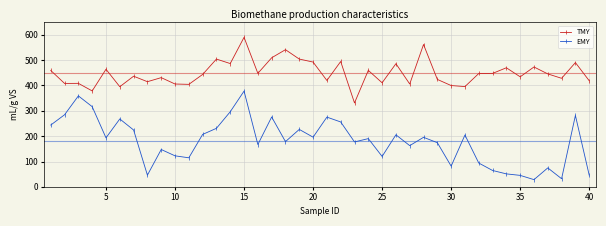

What is the highest value of the EMY series?

377.7